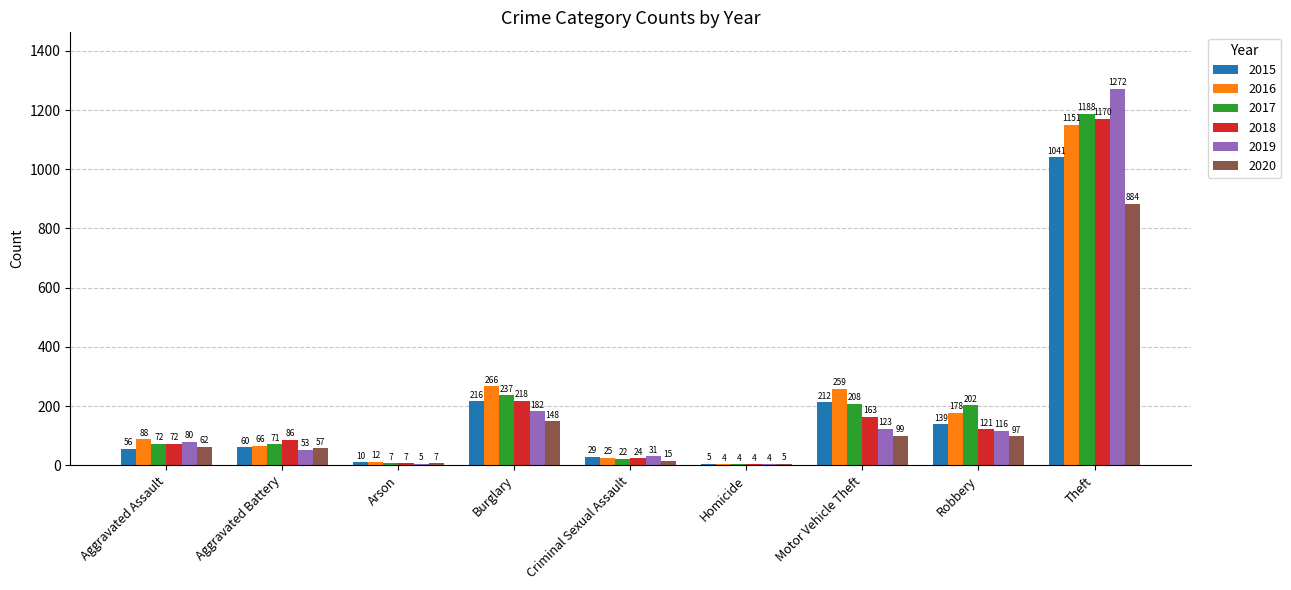

Which category has the highest value in the 2016 series?

Theft